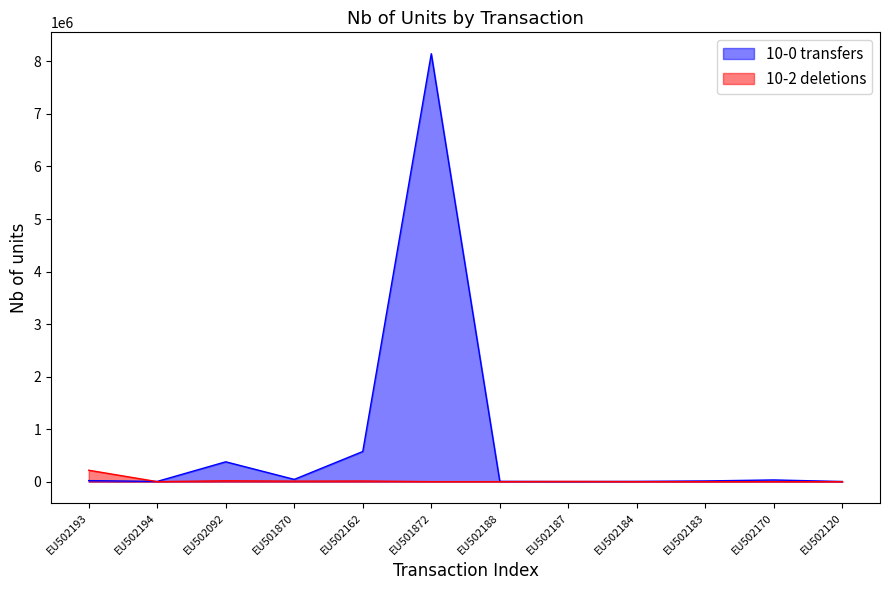

Is it true that 10-2 deletions equals 382 at EU502194?

True